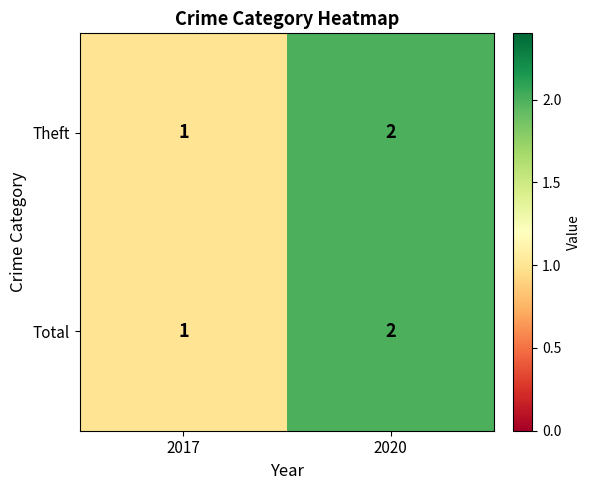

At which category is the sum across all series the highest?

2020